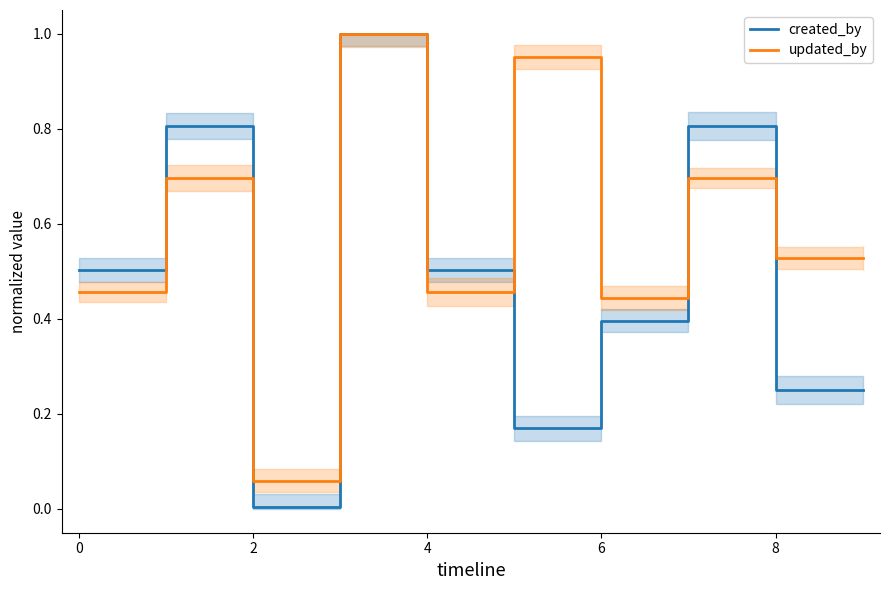

What is the difference between the highest and lowest values at 2?

0.1